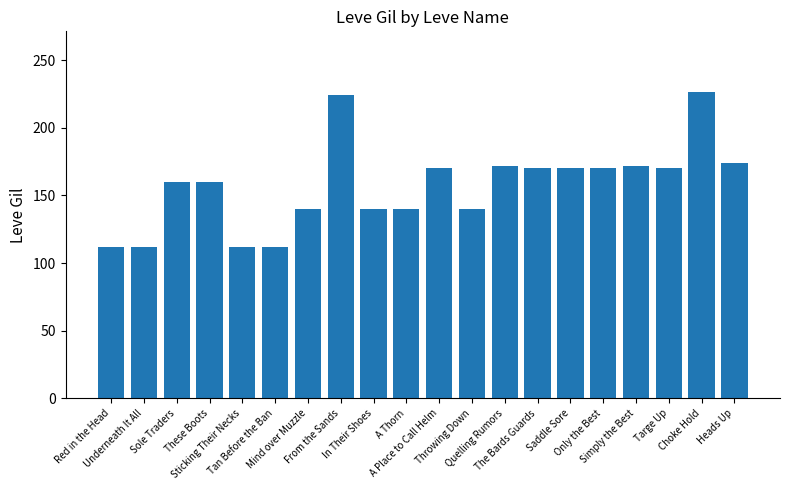

What is the label of the 14th bar from the right?

Mind over Muzzle